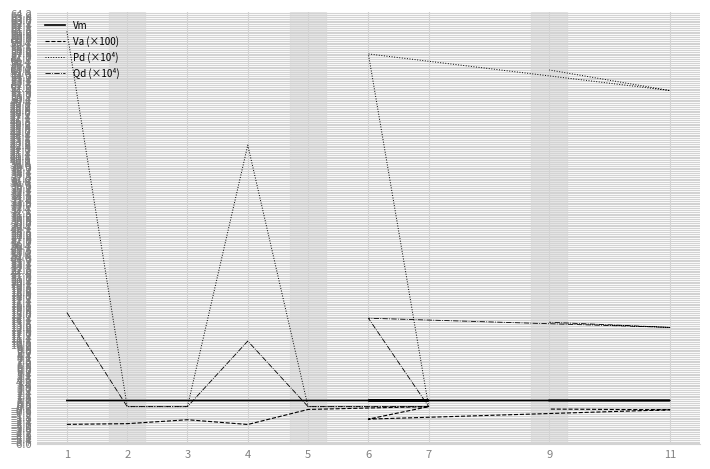

Where is Vm nearest to the value 0?

4